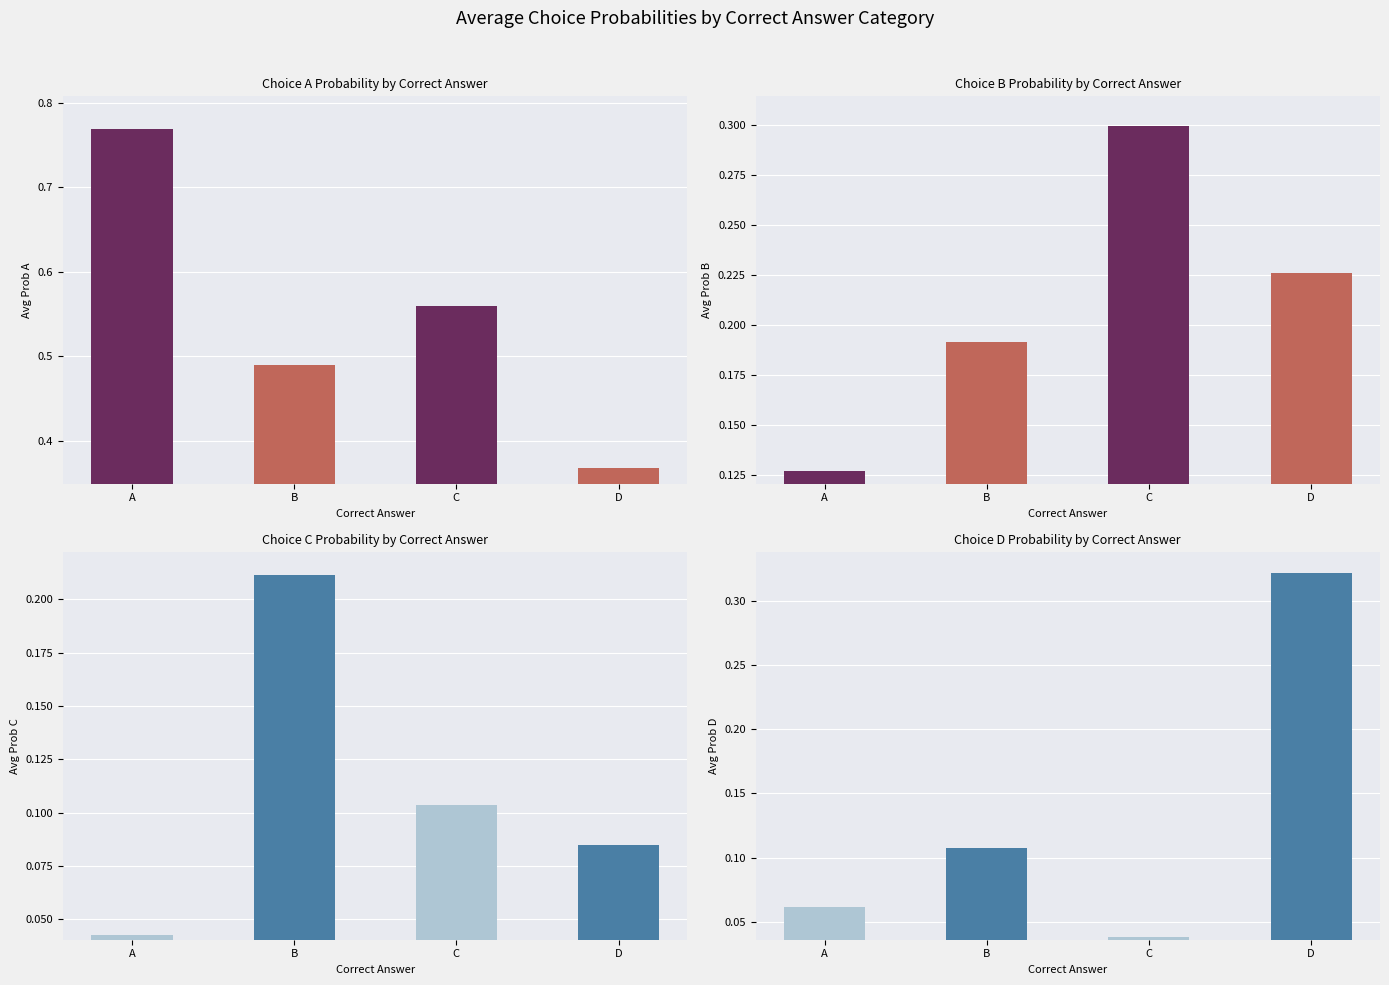

Is the value of Avg Prob D at A greater than the value of Avg Prob C at B?

No